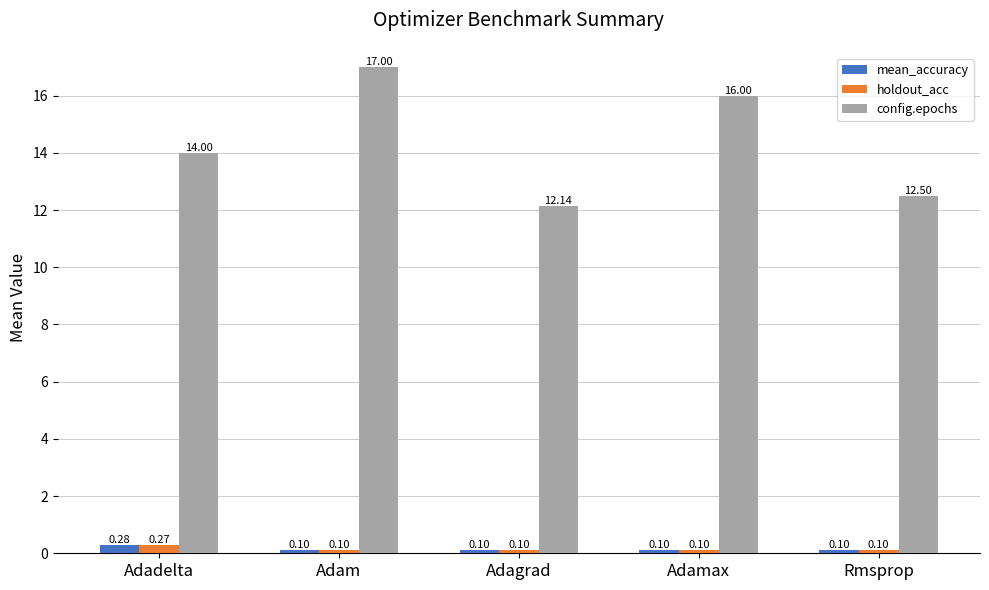

Which series changed the most between Adam and Rmsprop?

config.epochs